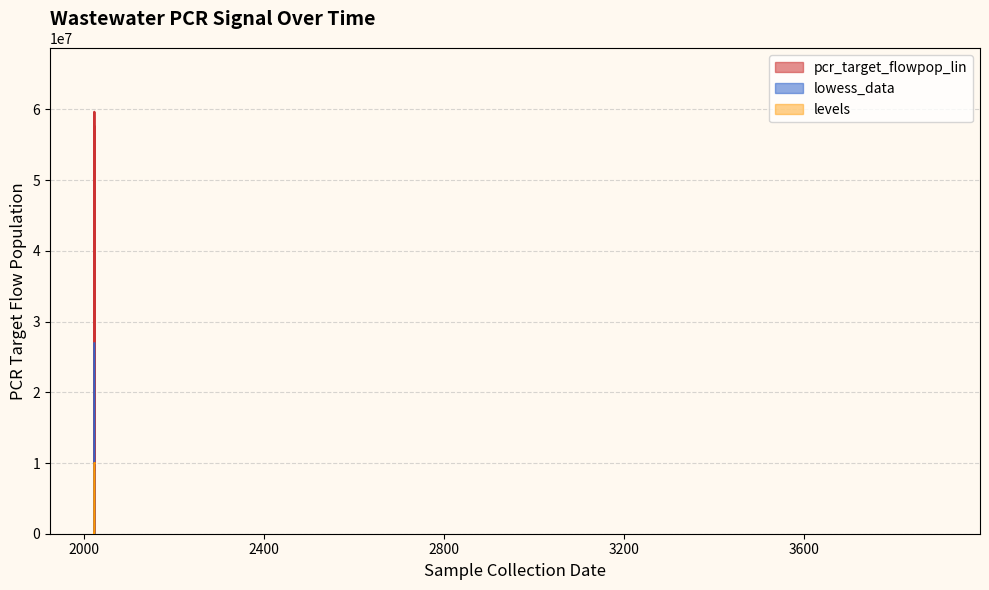

What is the maximum value for pcr_target_flowpop_lin?

59671200.2